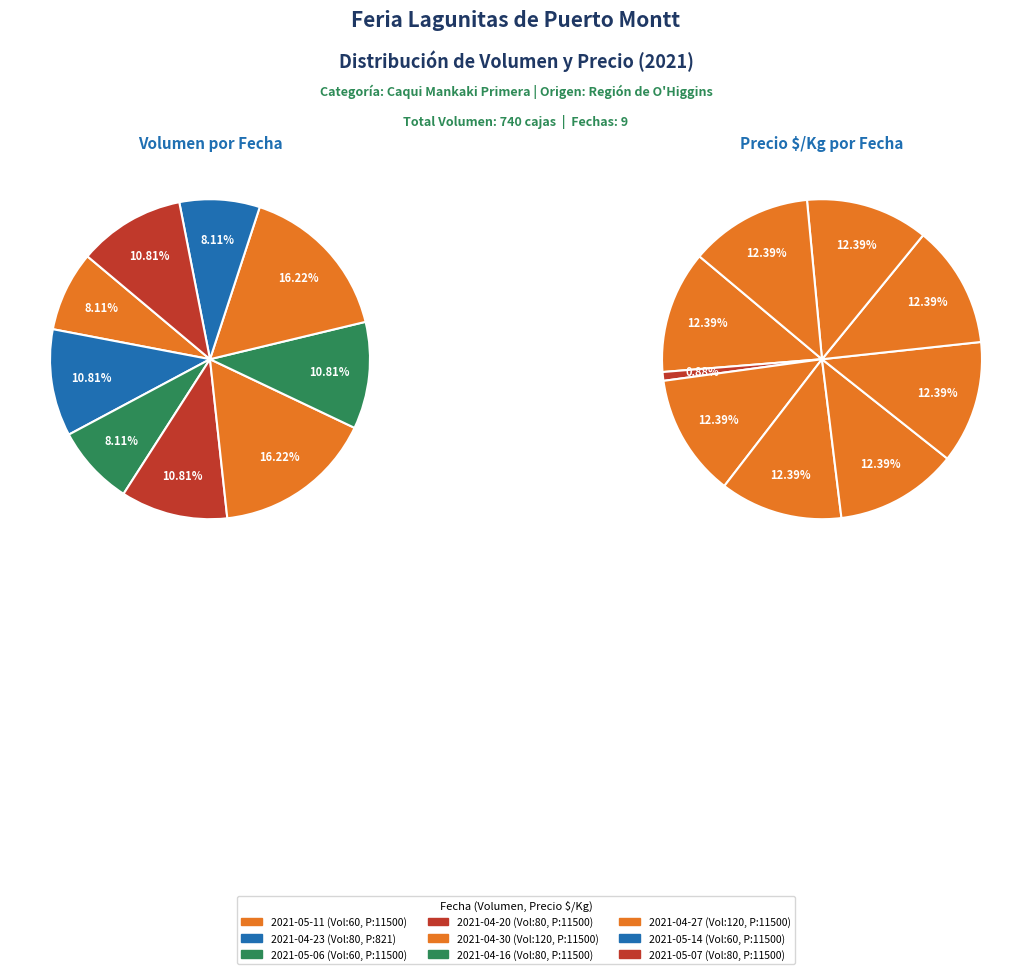

To the nearest percent, what is the difference between the 2021-05-11 and 2021-04-23 slice percentages?

12%